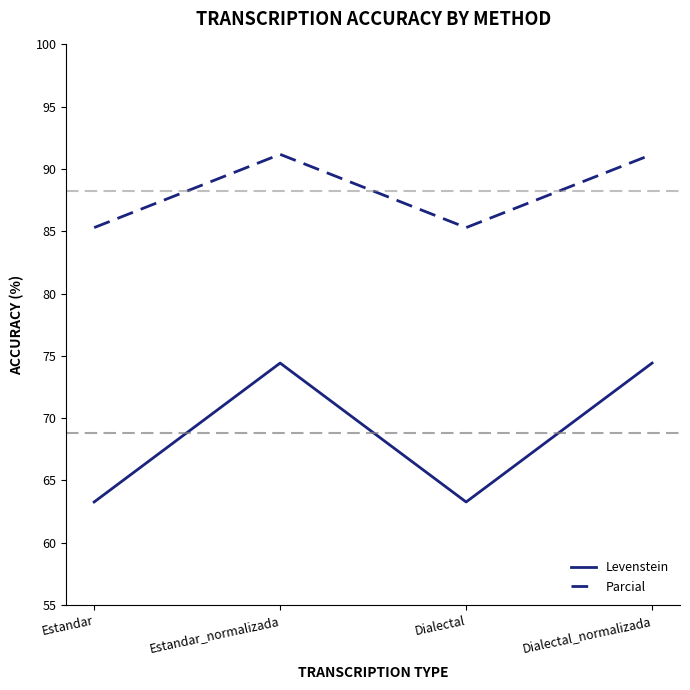

Which series has the widest spread of values?

Levenstein